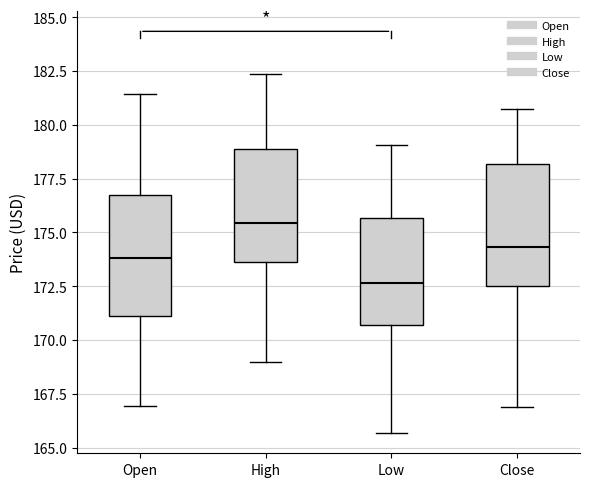

Which box's median line is the highest?

High